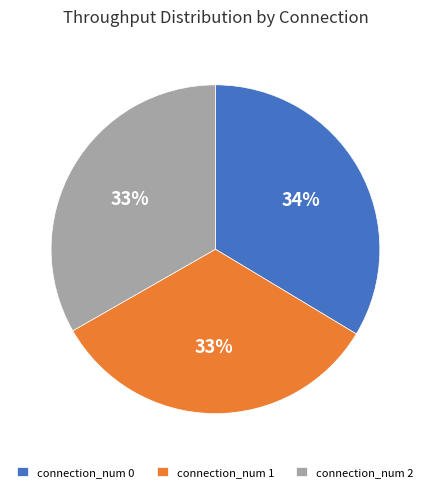

Does connection_num 1 account for over 50% of the chart?

No